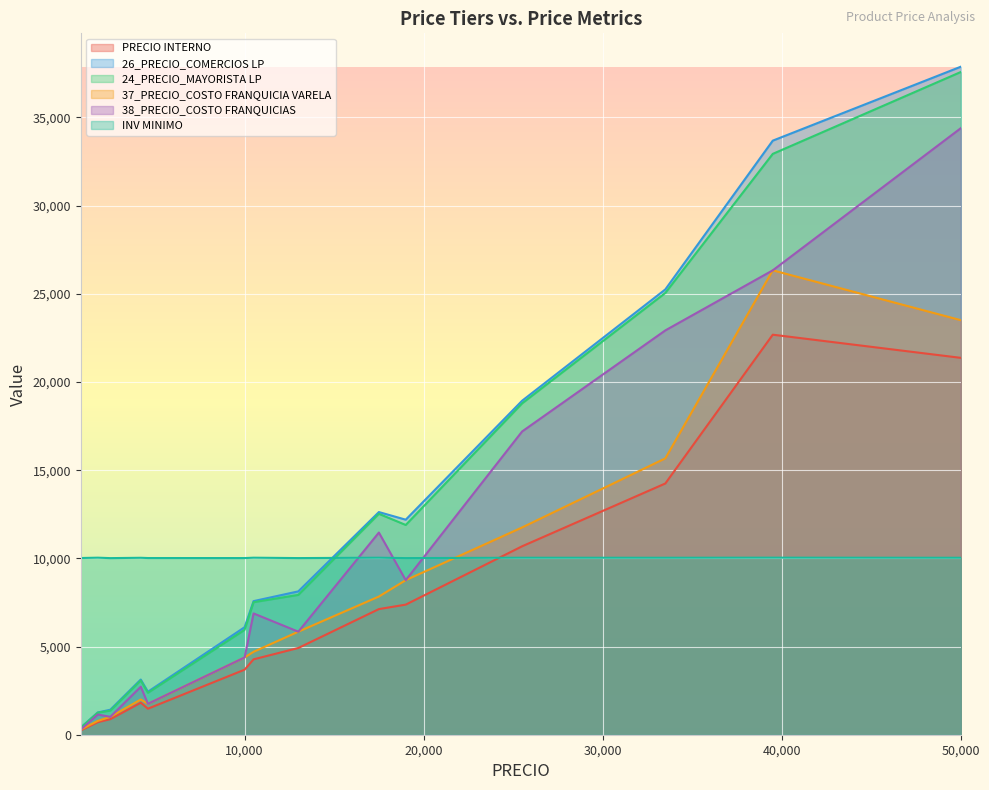

True or false: INV MINIMO and 26_PRECIO_COMERCIOS LP intersect in this chart.

True